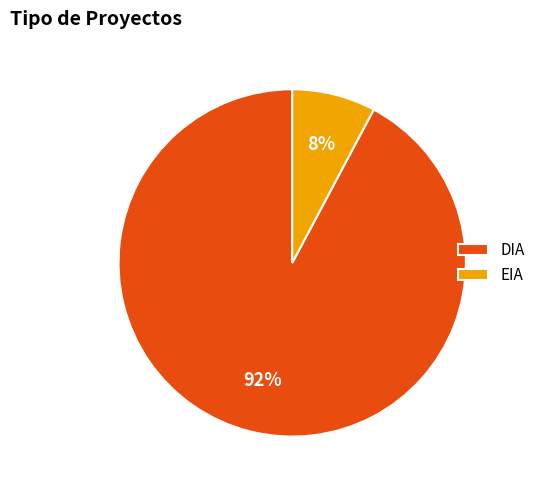

To the nearest percent, what is the difference between the largest and smallest slice percentages?

84%